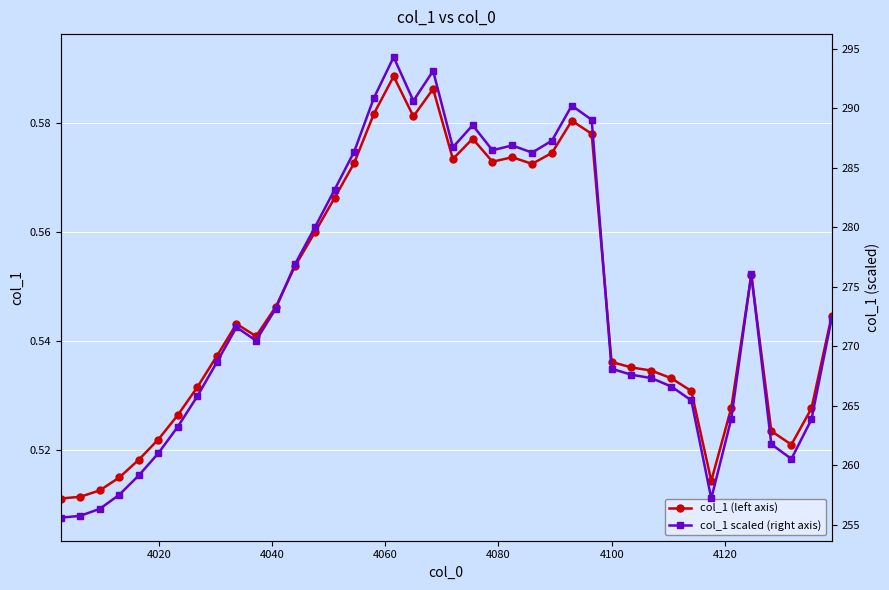

True or false: col_1 scaled (right axis) and col_1 (left axis) cross at least once.

False